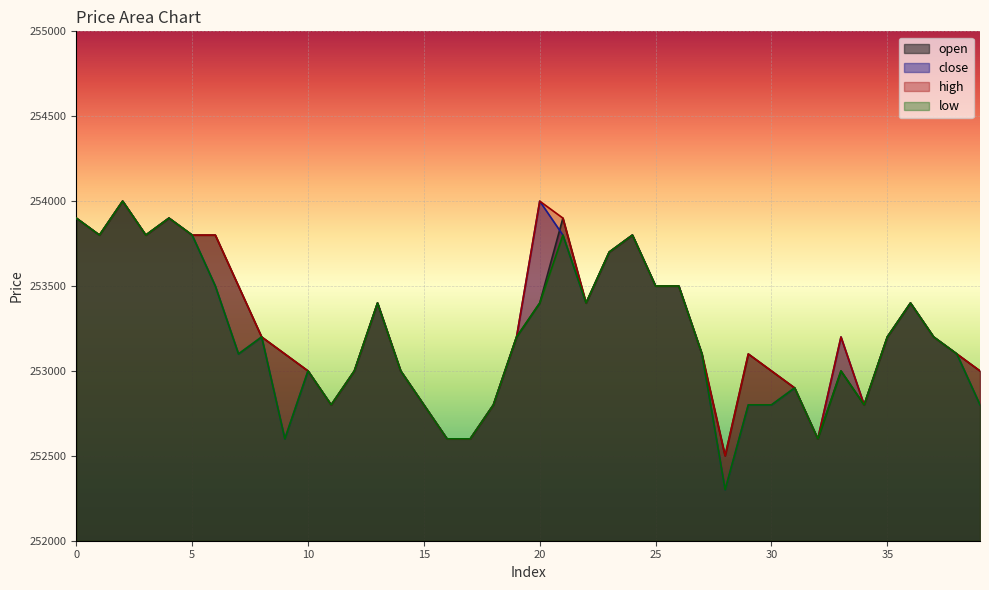

List the series in order of their overall mean, highest first.

high, open, close, low